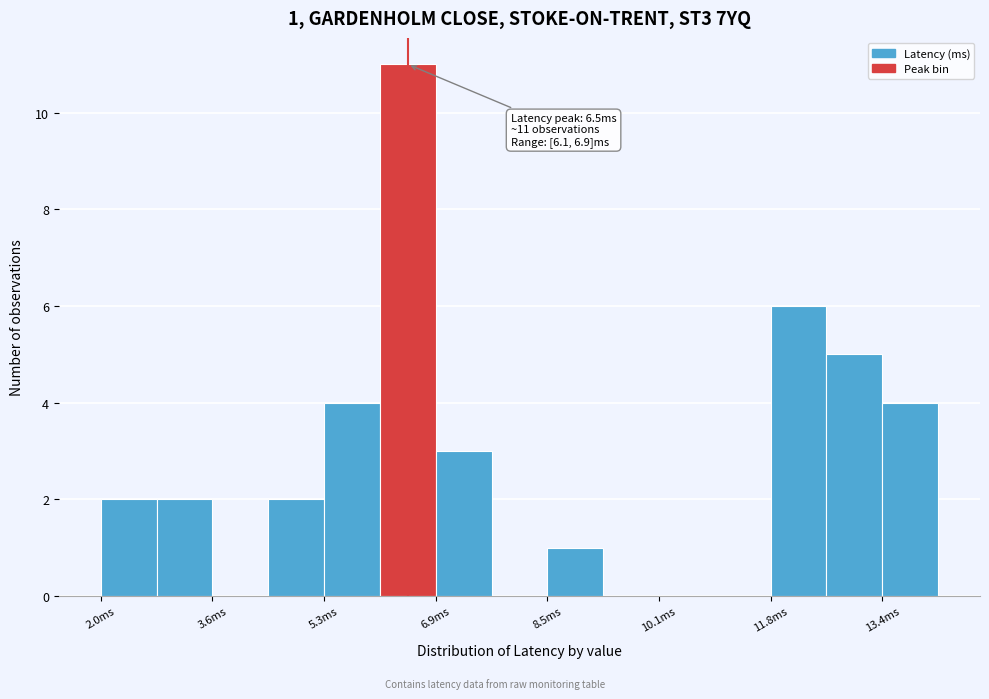

Which range on the x-axis has the tallest bar?

6.0 to 6.8